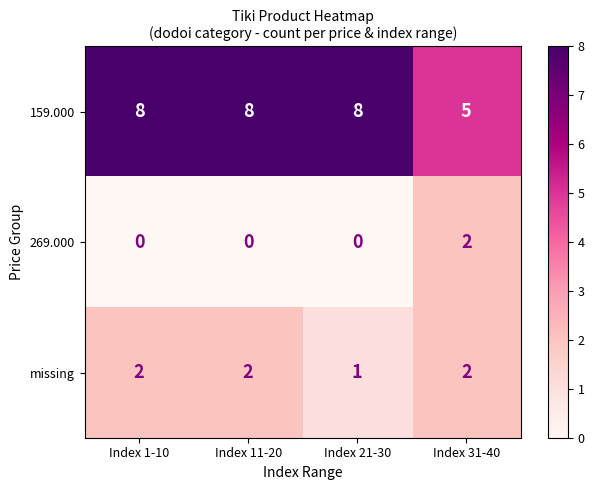

What is the greatest value displayed?

8